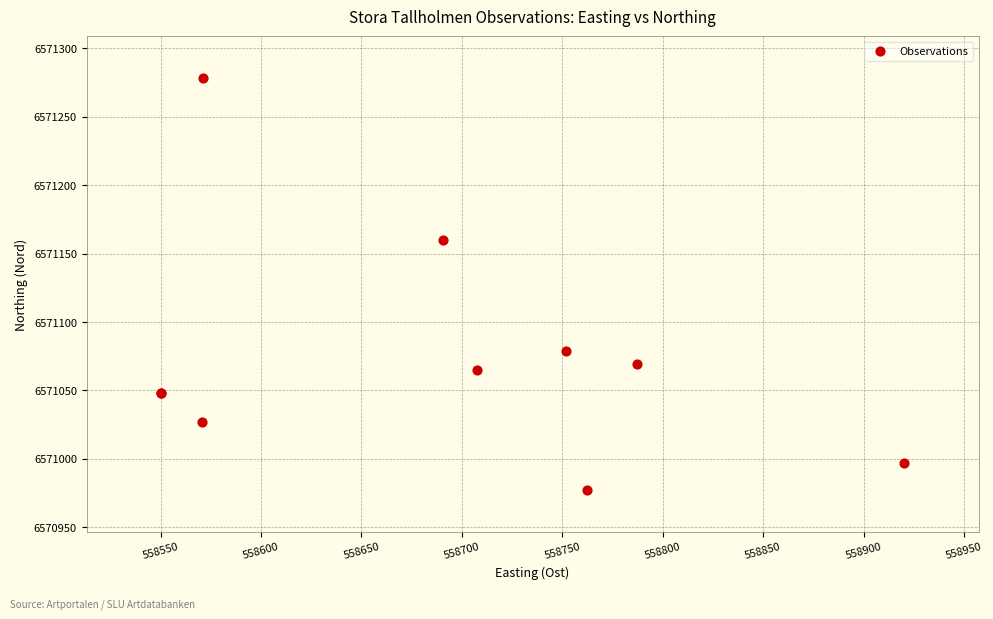

What Y value in the scatter plot is closest to 6571127?

6571159.8